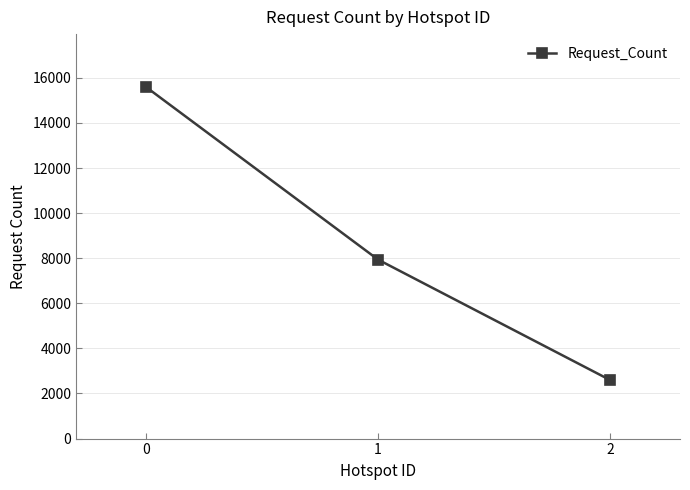

What is the average value?

8710